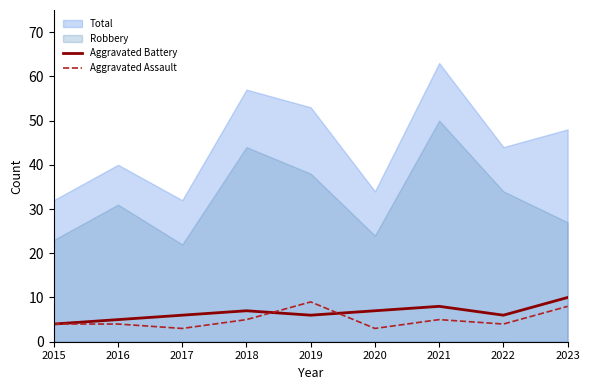

What is the highest value of the Aggravated Battery series?

10